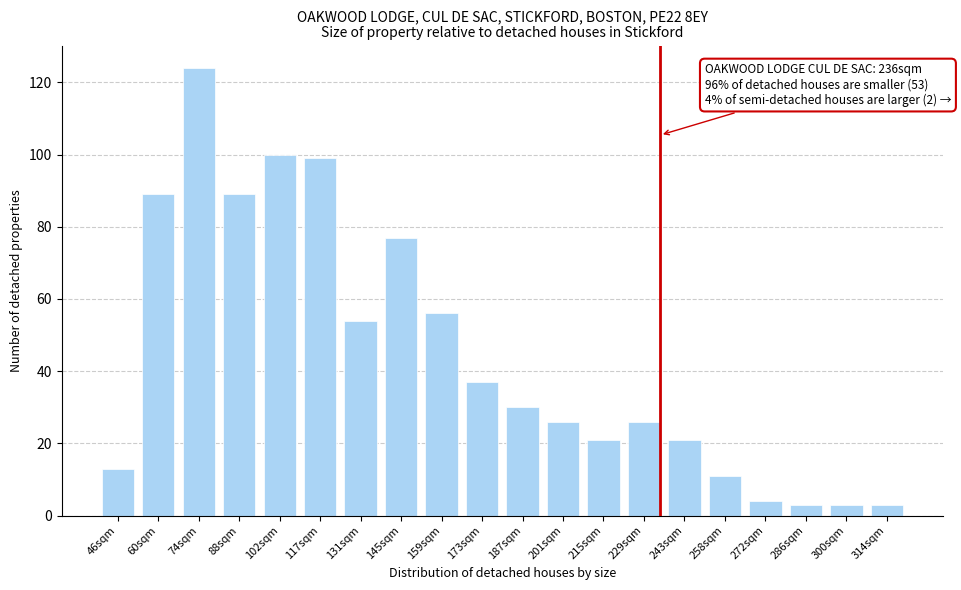

Reading right to left, extract all data points from this chart.

314sqm=3	300sqm=3	286sqm=3	272sqm=4	258sqm=11	243sqm=21	229sqm=26	215sqm=21	201sqm=26	187sqm=30	173sqm=37	159sqm=56	145sqm=77	131sqm=54	117sqm=99	102sqm=100	88sqm=89	74sqm=124	60sqm=89	46sqm=13